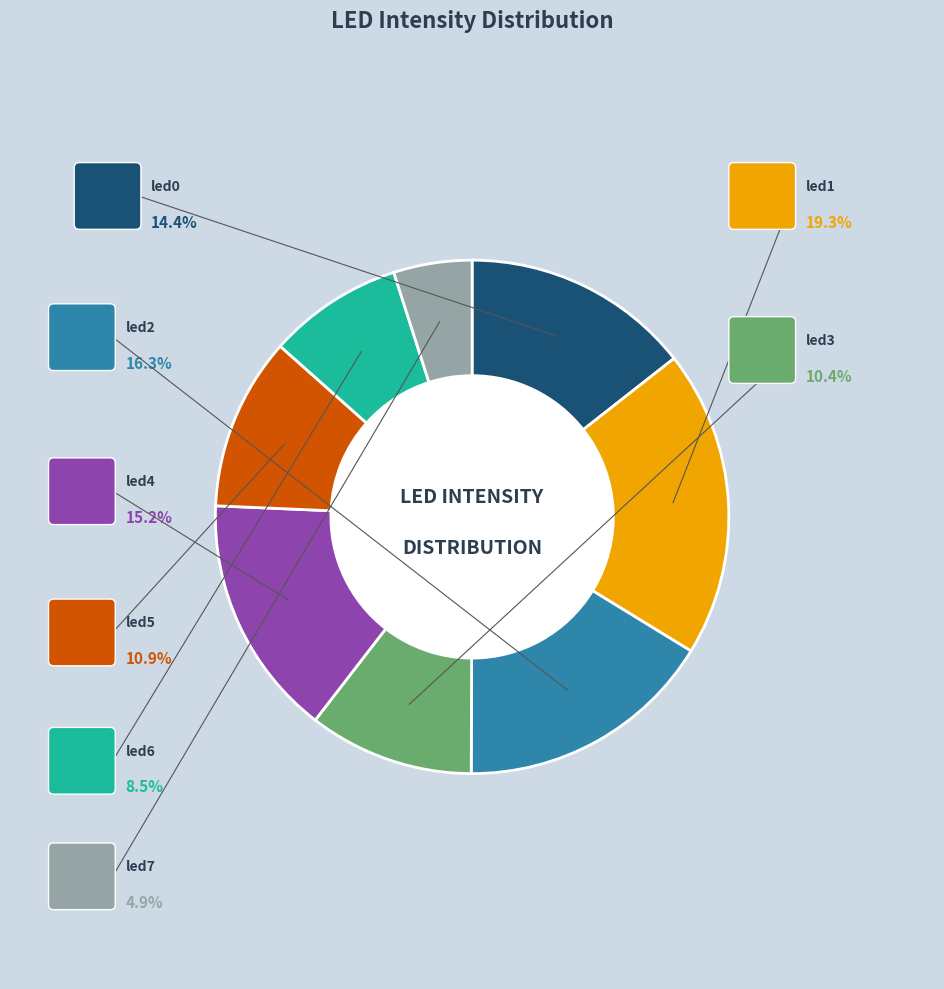

Which slice is the smallest?

led7